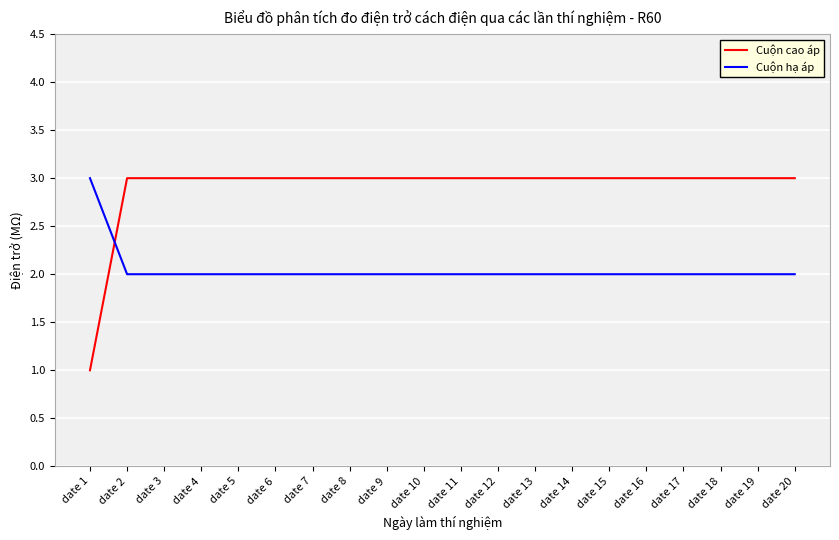

Which label corresponds to the smallest value in the chart?

date 1